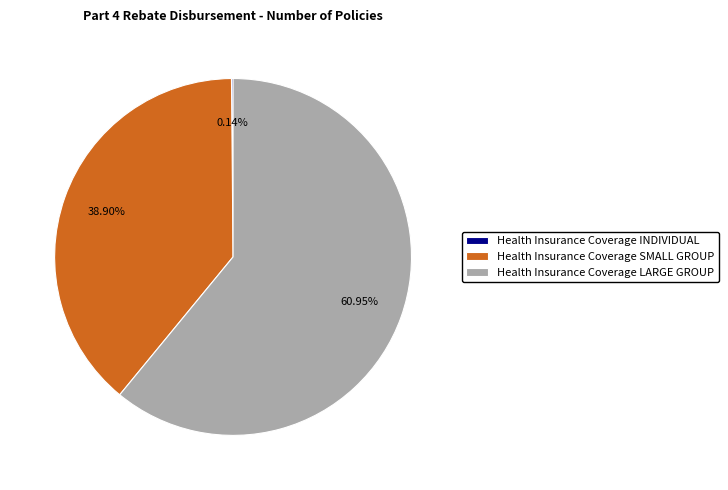

To the nearest percent, what portion does Health Insurance Coverage LARGE GROUP represent?

61%